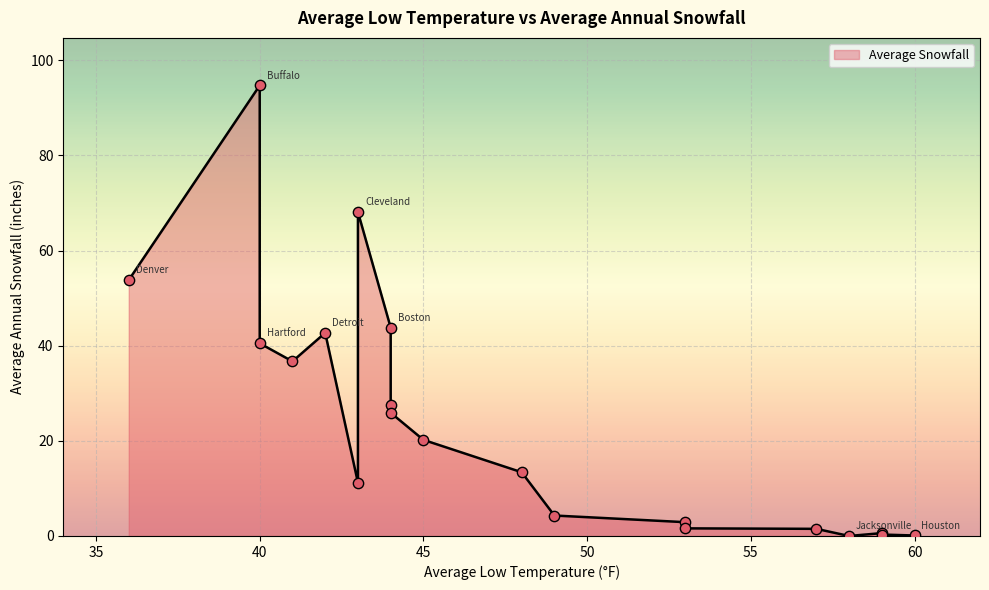

What is the change in value from Cincinnati to Dallas?

-9.7